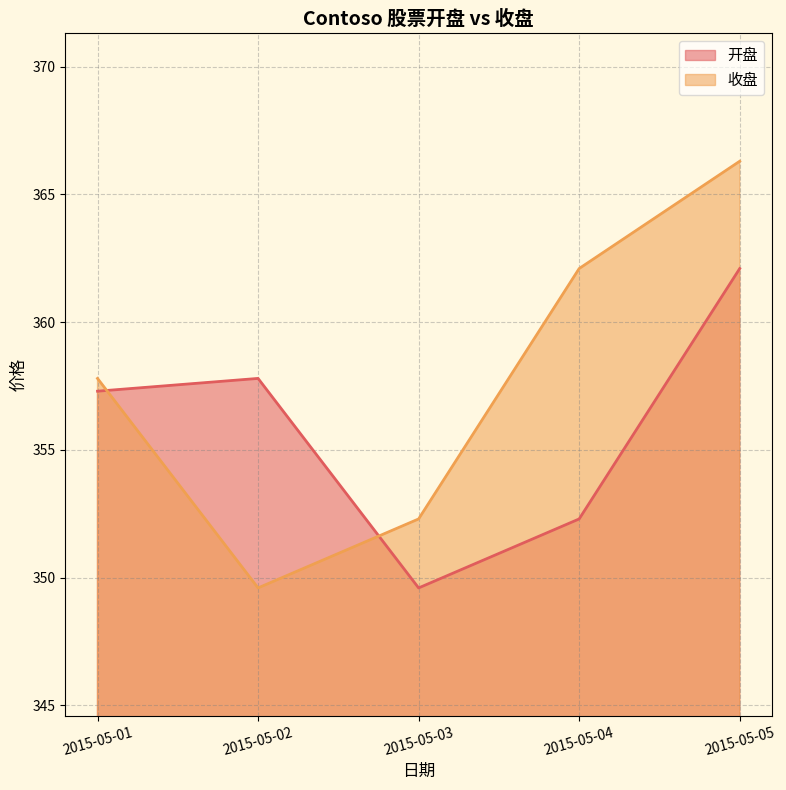

What is the total value across all series at 2015-05-02?

707.4